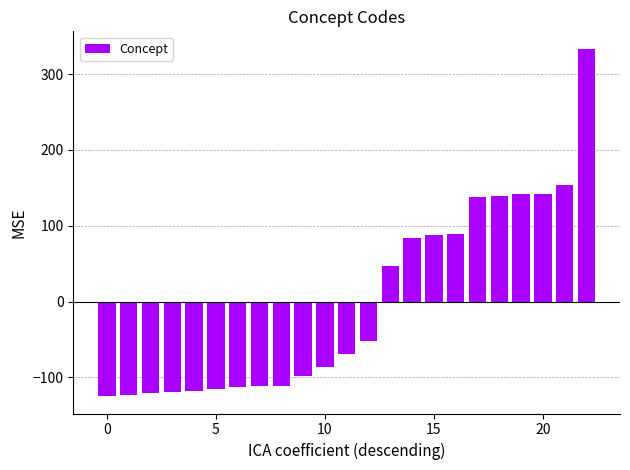

What is the difference between the maximum and minimum values?

458.0